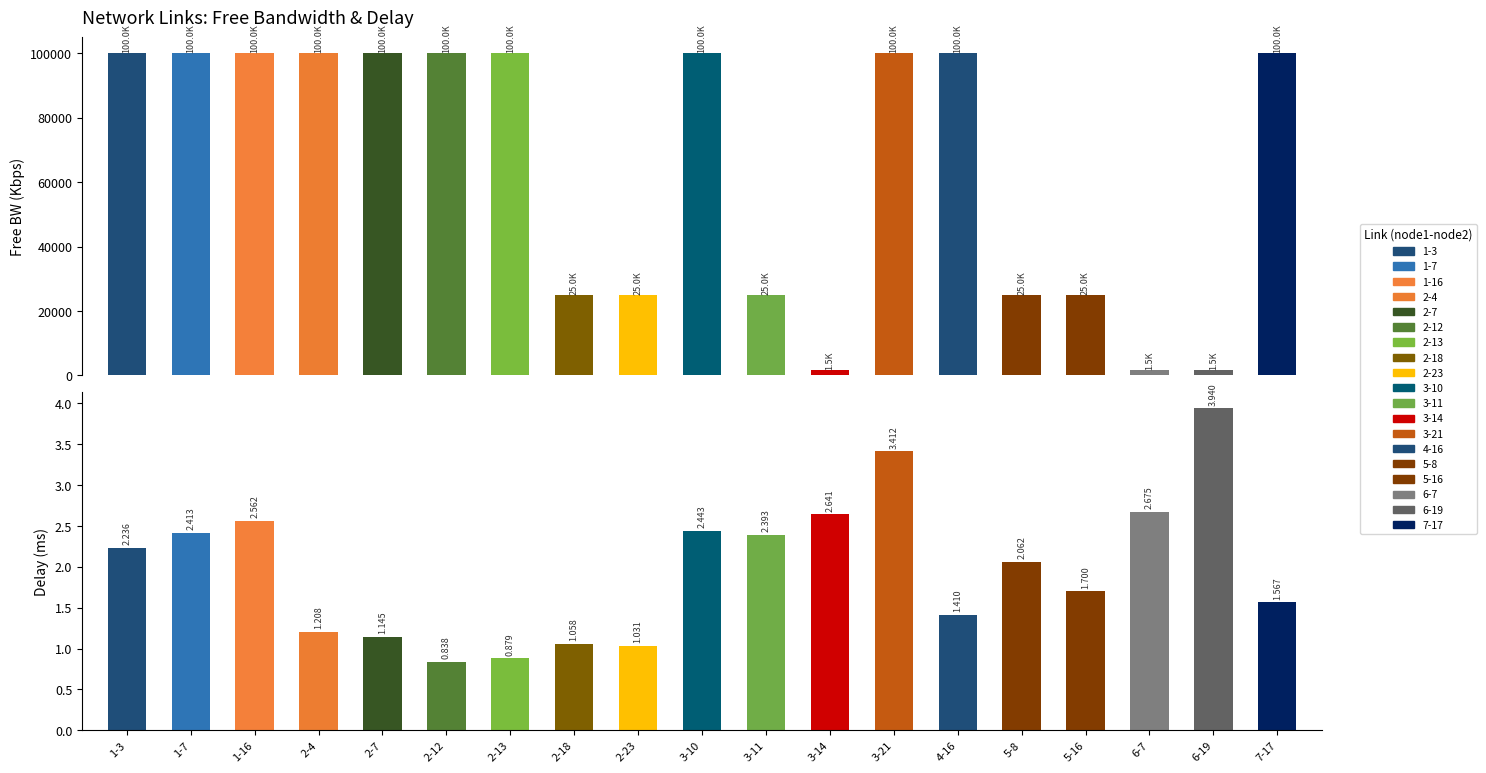

Read the delay value at 3-10.

2.4